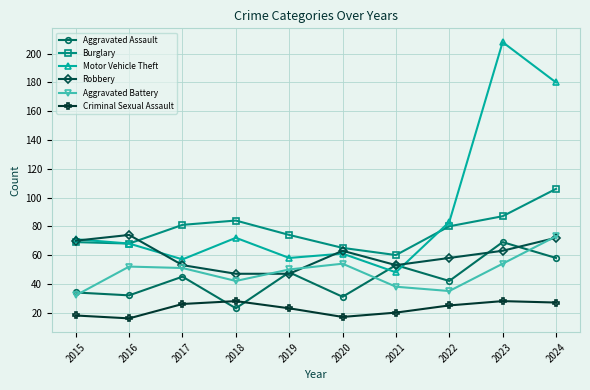

The Robbery series shows 47 at 2019. True or false?

True